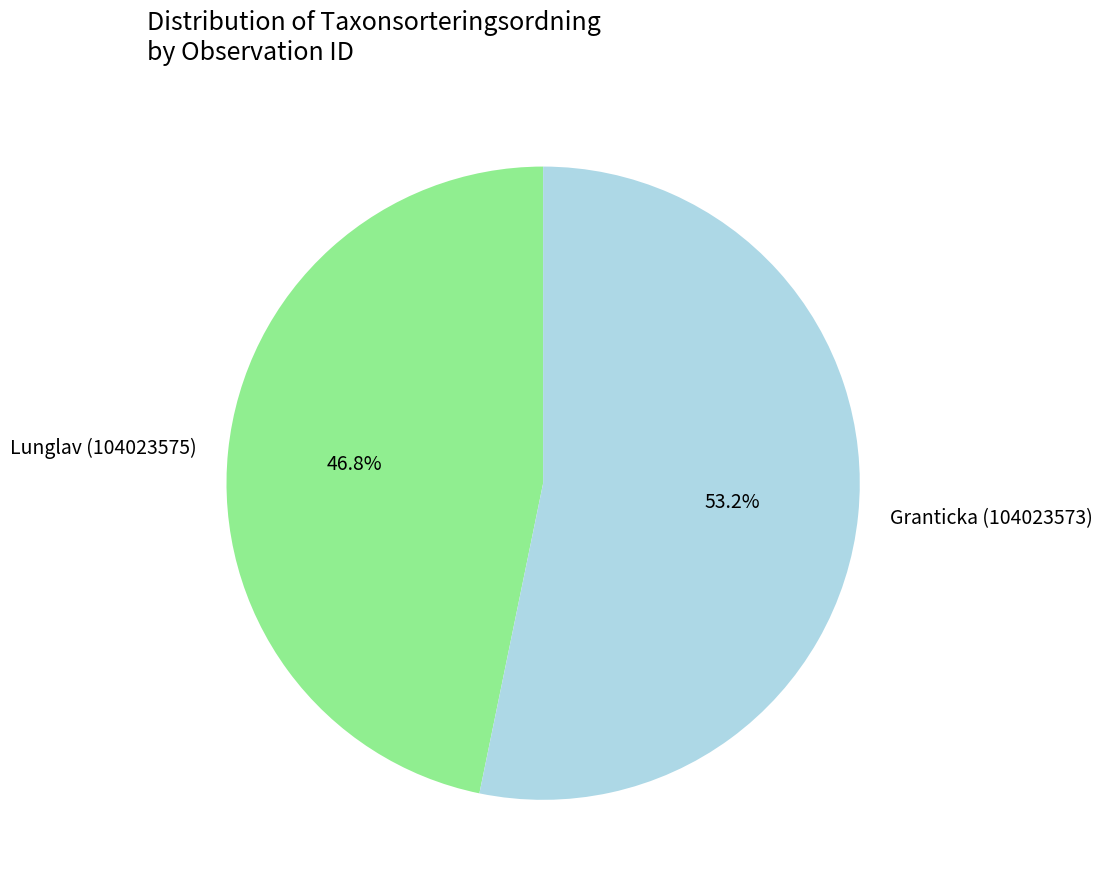

To the nearest percent, what is the difference between the largest and smallest slice percentages?

6%